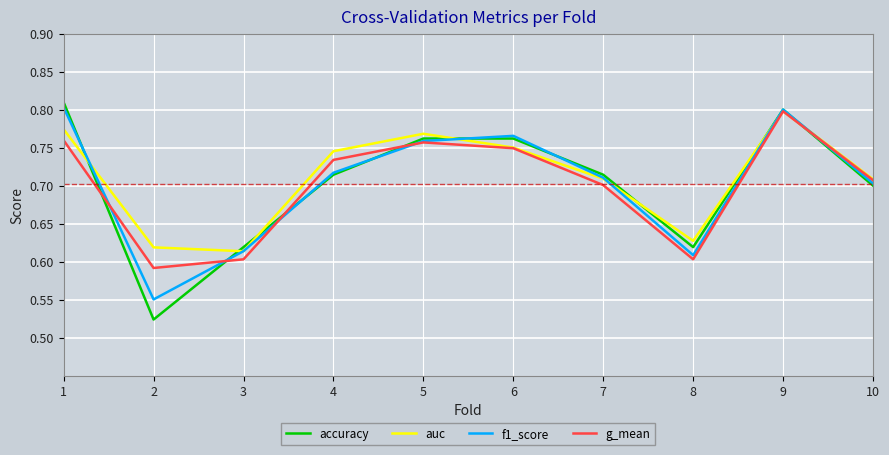

At which category is the sum across all series the highest?

9